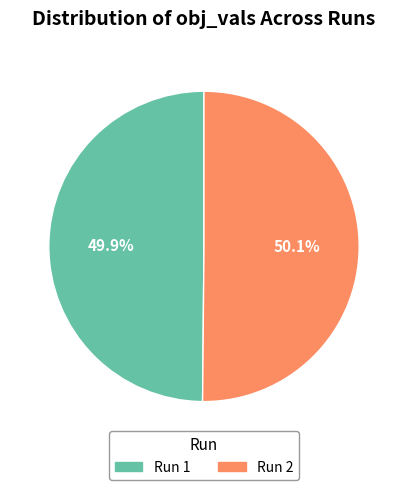

Is there a majority slice in this chart?

Yes